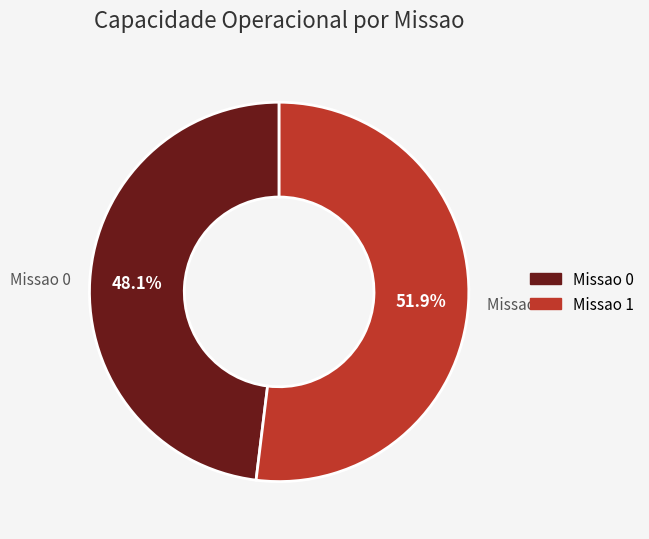

Which has a higher value, Missao 1 or Missao 0?

Missao 1